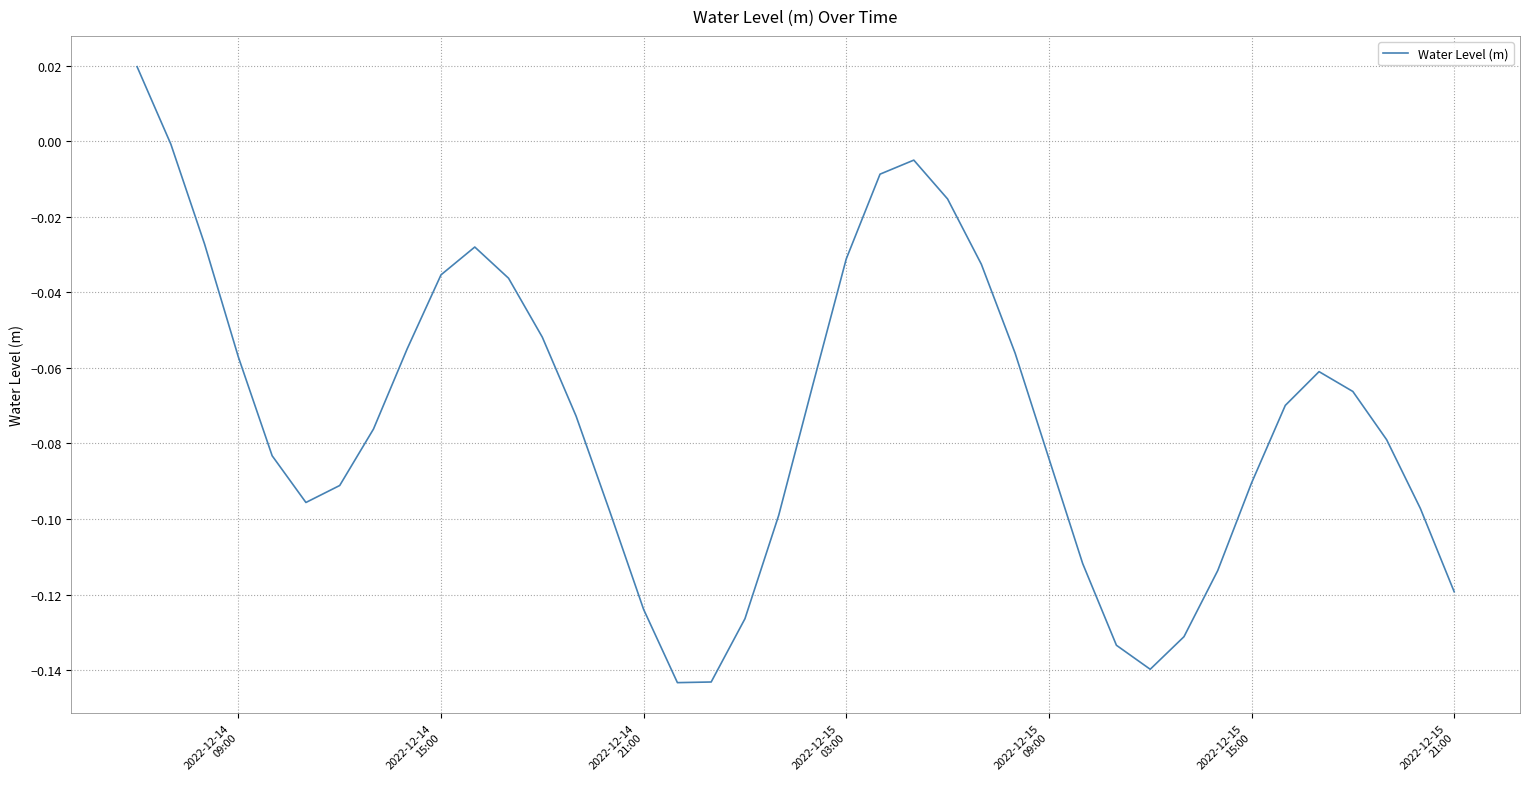

Does the chart have visible grid lines?

Yes